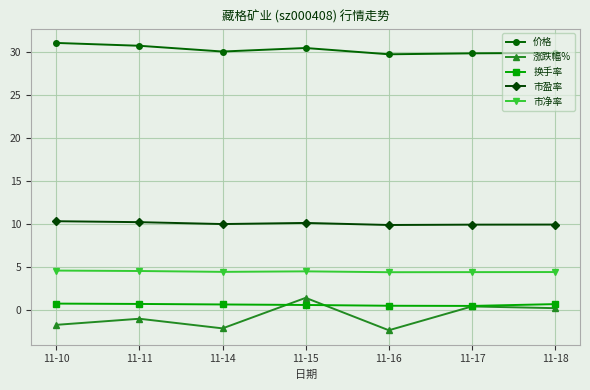

What is the average value of the 价格 series?

30.2